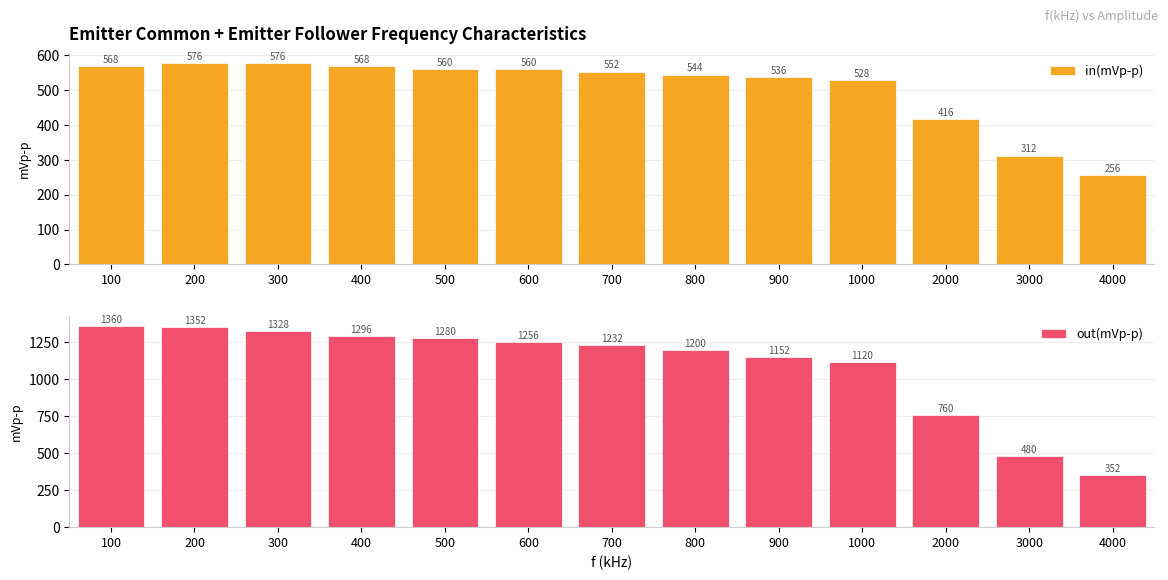

Rank the series at 300 from lowest to highest value.

in(mVp-p), out(mVp-p)